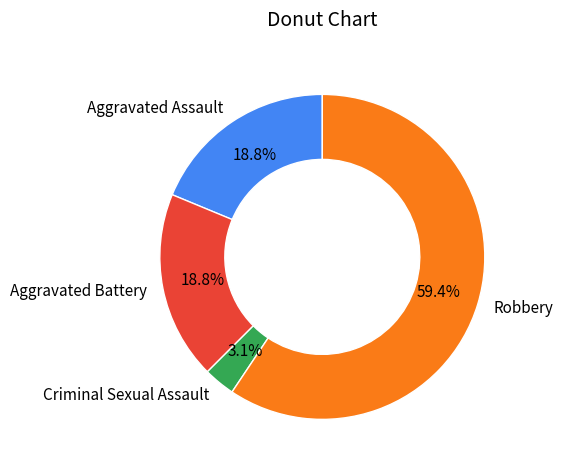

Which has a higher value, Criminal Sexual Assault or Aggravated Battery?

Aggravated Battery